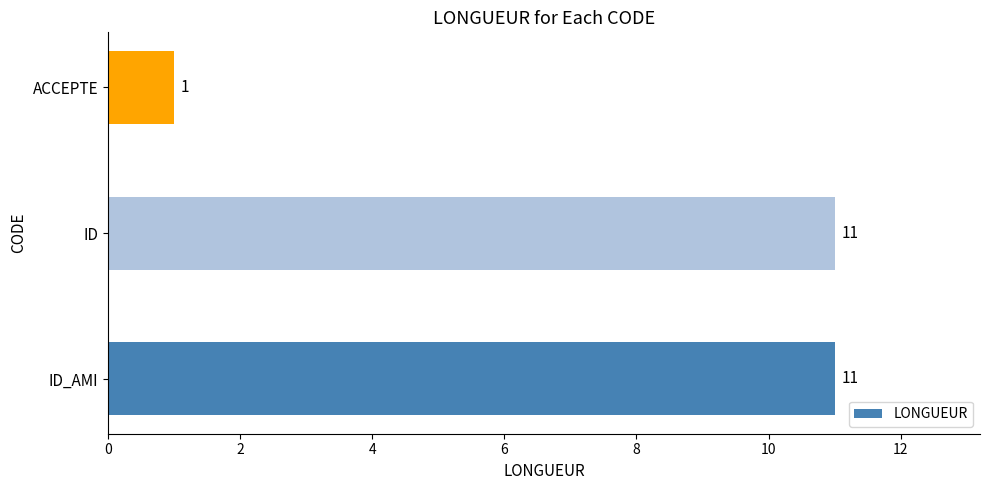

What is the average value?

8